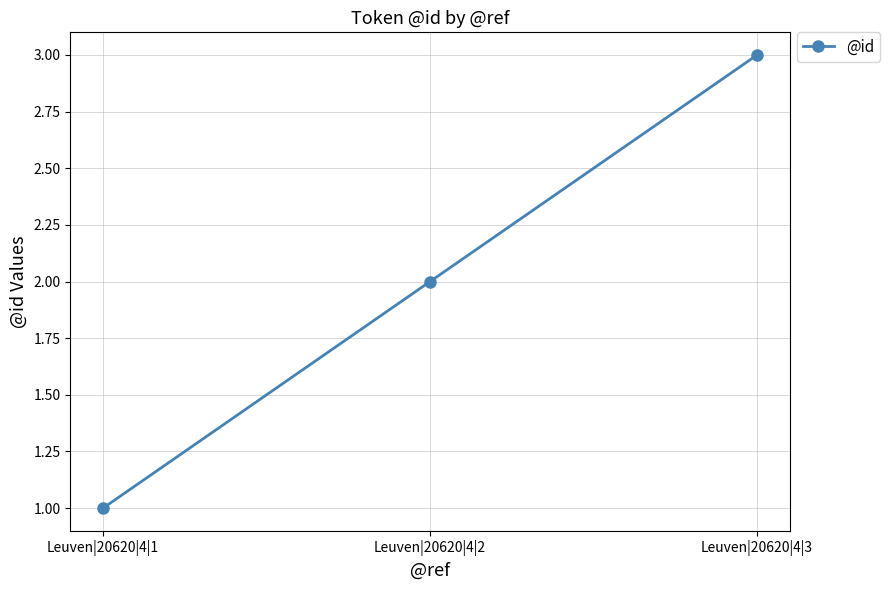

Reading left to right, transcribe all the data shown in this chart.

1	2	3